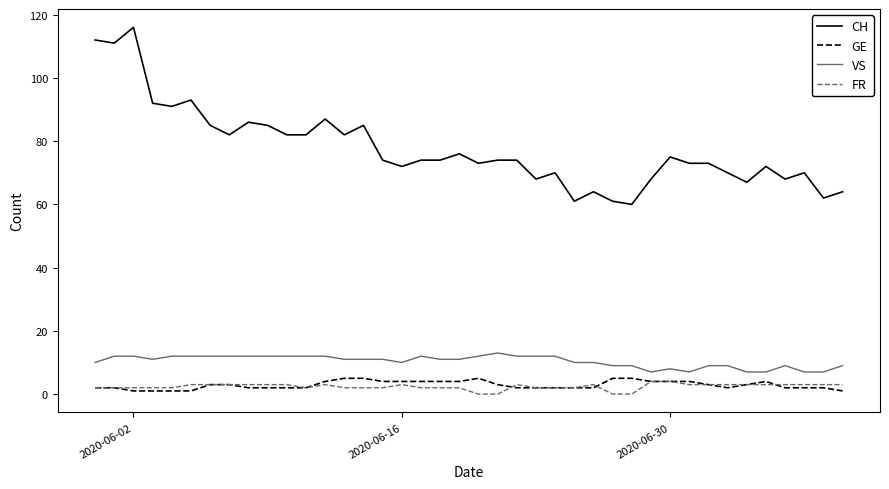

Which series has the largest range (max minus min)?

CH